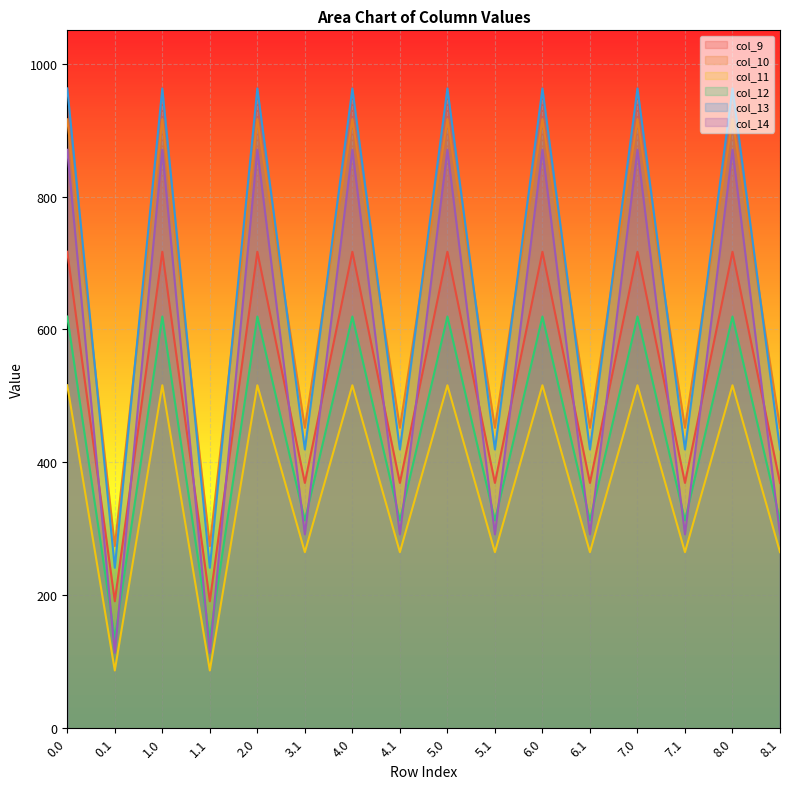

What is the smallest value displayed?

87.0